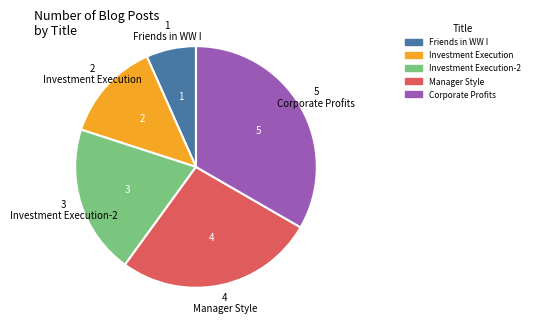

Between Investment Execution-2 and Manager Style, which is larger?

Manager Style